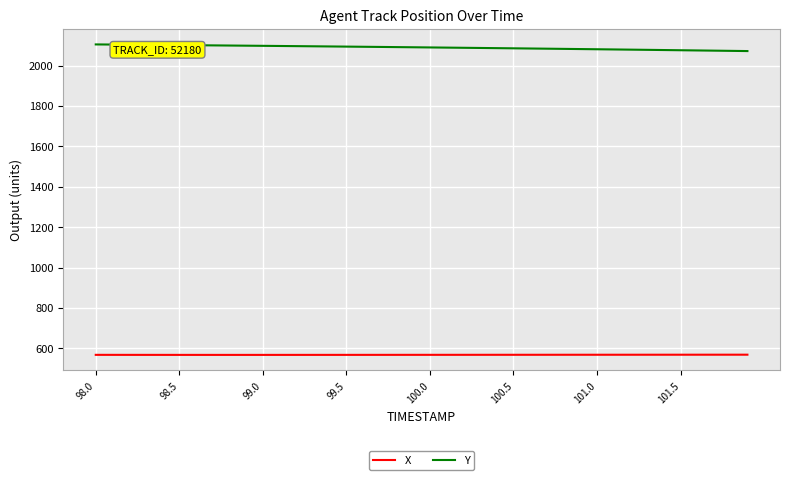

At how many categories does at least one series exceed 1363?

40